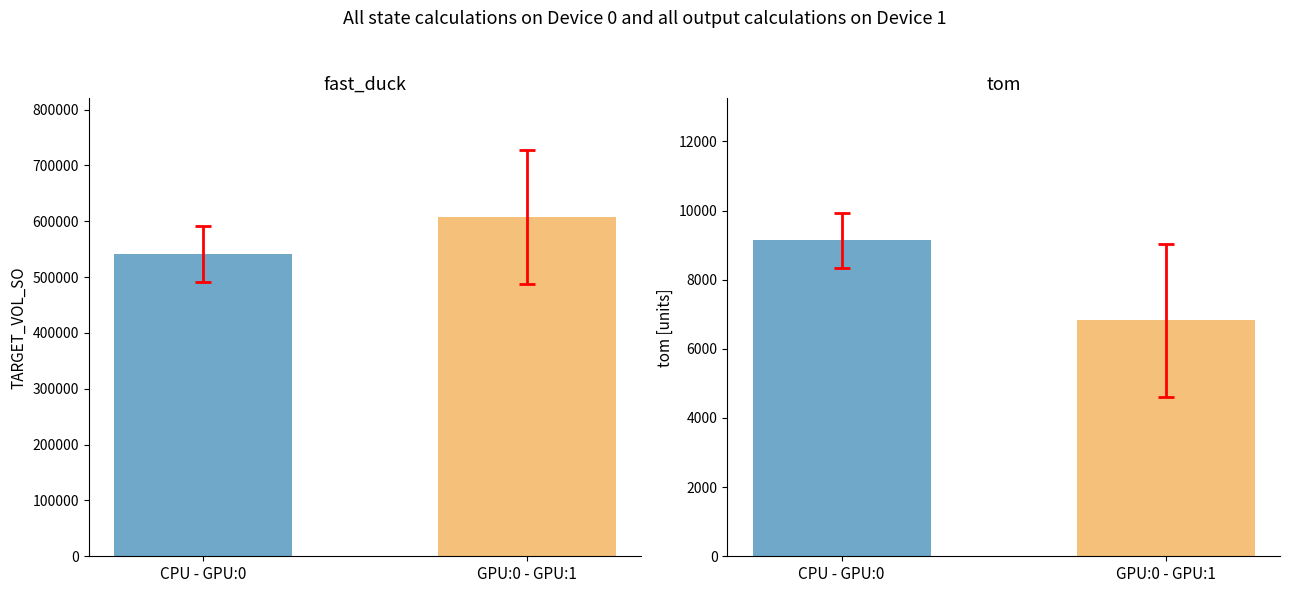

Is it true that fast_duck equals 935733.9 at 201837?

False